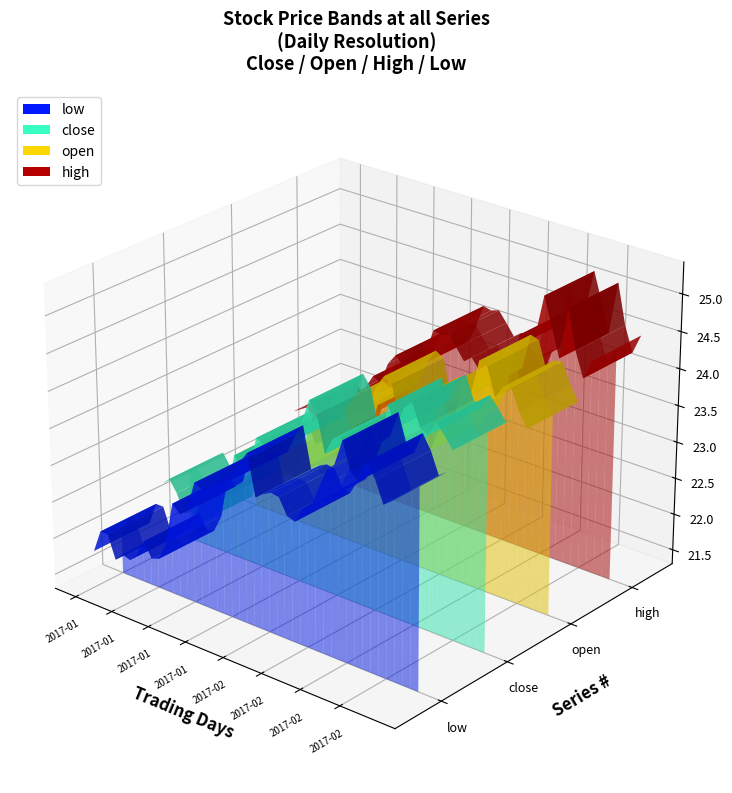

Reading left to right, transcribe all the data shown in this chart.

close: 22.3	22.4	22.2	22.0	22.0	21.9	22.3	22.3	22.3	22.5	23.0	22.9	22.9	23.4	23.3	23.3	23.5	23.4	23.7	23.8	24.1	24.0	23.5	23.7	23.8	23.7	23.4	23.5	23.5	23.8	24.4	24.2	24.5	24.6	24.3	24.2	24.4	24.3	24.2	24.2
open: 21.9	22.2	22.3	22.2	22.0	22.1	22.1	22.5	22.3	22.2	22.4	23.0	22.8	22.9	23.4	23.3	23.3	23.5	23.5	23.6	23.9	24.1	24.0	23.5	23.8	23.7	23.6	23.3	23.6	23.6	23.8	24.4	24.2	24.7	24.7	24.3	24.5	24.5	24.2	24.0
high: 22.4	22.4	22.5	22.2	22.2	22.1	22.7	22.5	22.5	22.6	23.1	23.3	23.2	23.5	23.7	23.6	23.6	23.6	23.9	24.2	24.2	24.2	24.1	23.9	24.0	23.8	23.7	23.6	23.9	24.0	24.5	24.5	24.6	25.1	24.7	24.4	25.1	24.5	24.2	24.5
low: 21.8	22.1	22.1	21.8	21.9	21.9	22.0	22.2	22.0	22.1	22.3	22.9	22.8	22.9	23.3	23.2	23.3	23.4	23.5	23.5	23.8	23.9	23.4	23.5	23.5	23.5	23.3	23.3	23.5	23.5	23.8	24.1	24.2	24.6	24.2	24.1	24.4	24.2	23.9	24.0